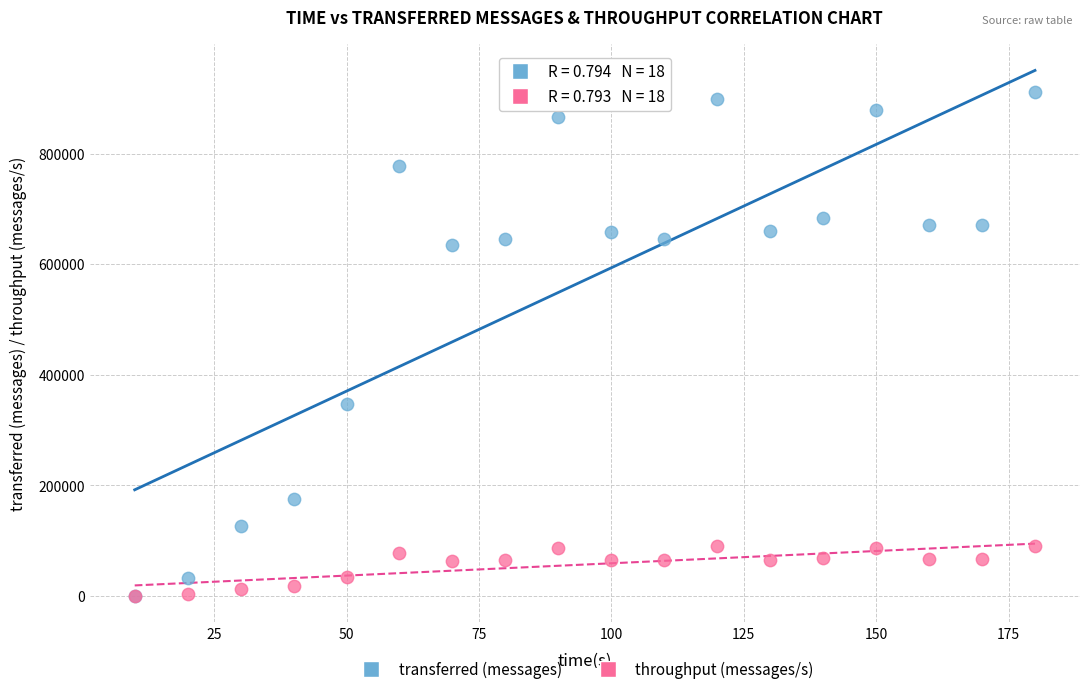

Across all series, what Y value is closest to 455620?

346720